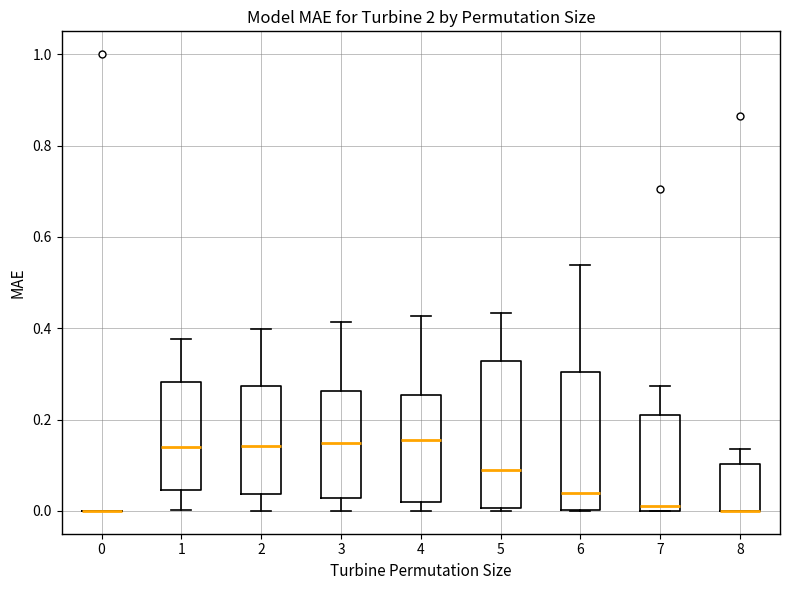

Reading left to right, read every box against the y-axis: the position of its median line, the range the box covers, and the ends of its whiskers. The values are not printed on the chart, so give them approximately, as read against the axis.

0: box collapsed to a line at 0.00, whiskers 0.00 to 0.00
1: median 0.14, box 0.04 to 0.28, whiskers 0.00 to 0.38
2: median 0.14, box 0.04 to 0.28, whiskers 0.00 to 0.40
3: median 0.14, box 0.02 to 0.26, whiskers 0.00 to 0.42
4: median 0.16, box 0.02 to 0.26, whiskers 0.00 to 0.42
5: median 0.08, box 0.00 to 0.32, whiskers 0.00 (just below the box's lower edge) to 0.44
6: median 0.04, box 0.00 to 0.30, whiskers 0.00 to 0.54
7: median 0.02, box 0.00 to 0.22, whiskers 0.00 to 0.28
8: median 0.00 (drawn on the box's lower edge), box 0.00 to 0.10, whiskers 0.00 to 0.14